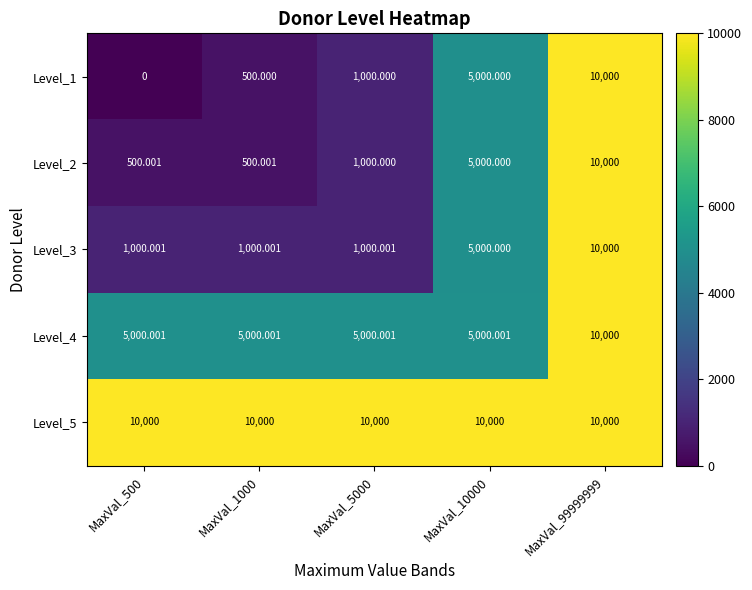

Is the value of Level_1 at MaxVal_99999999 greater than the value of Level_2 at MaxVal_5000?

Yes